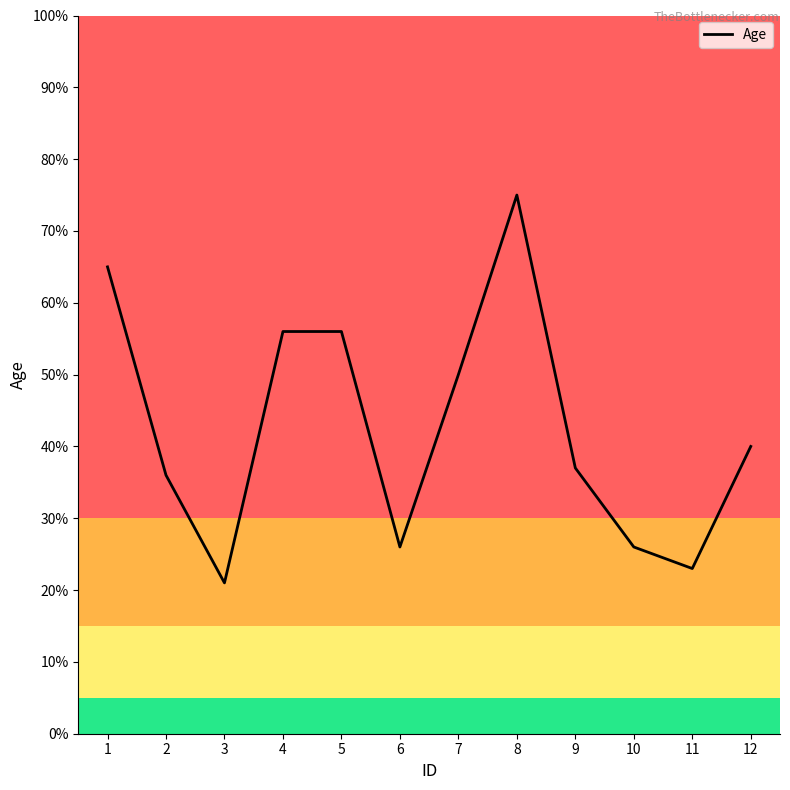

What is the difference between the maximum and minimum values?

54